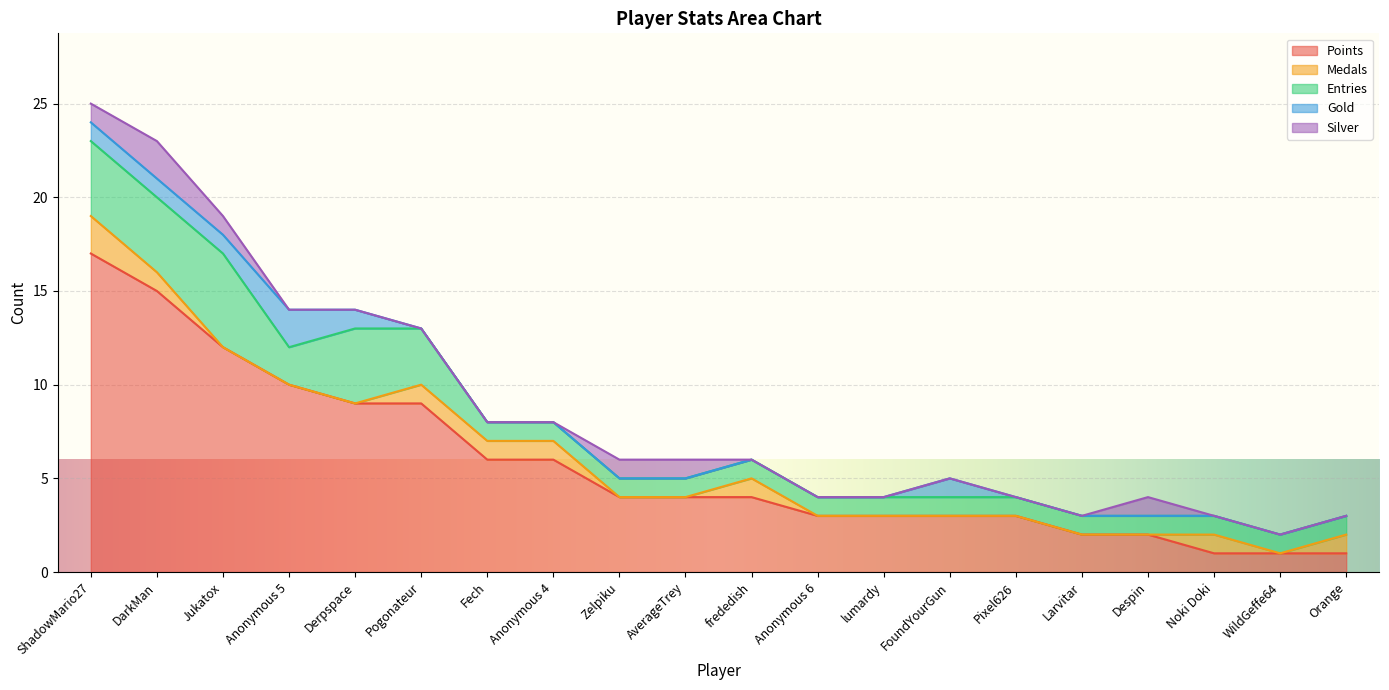

Where is the first local minimum for Entries?

Anonymous 5